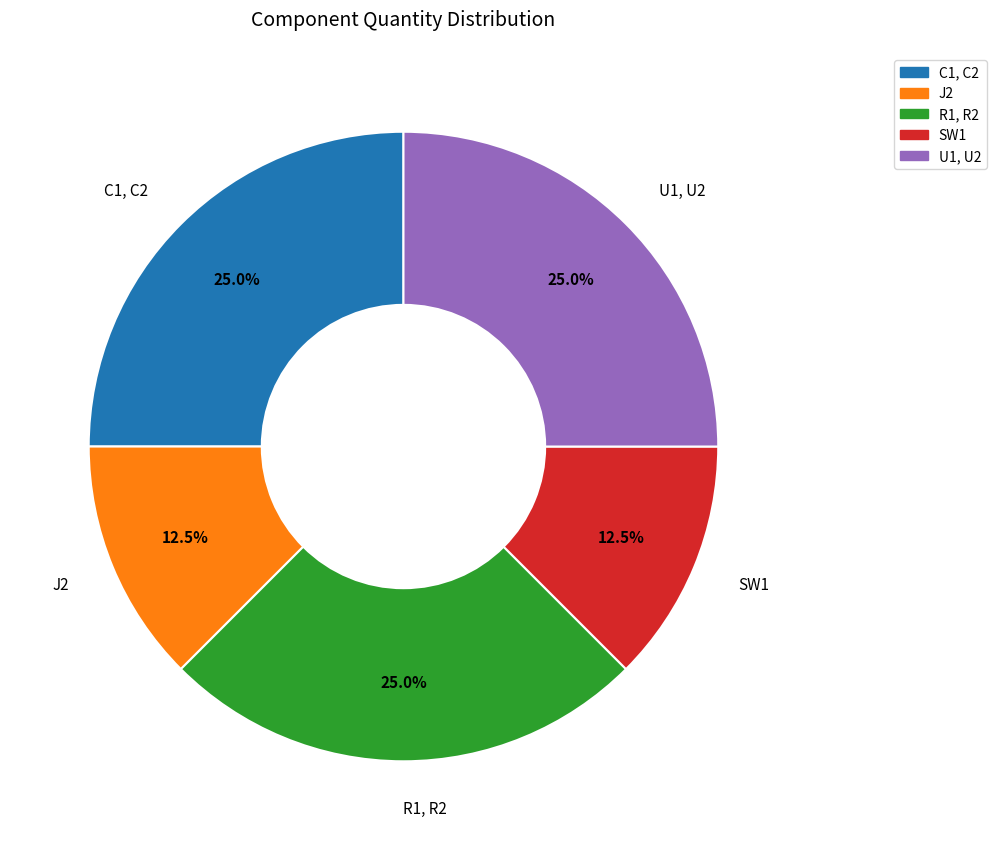

Approximately how many times larger is the value at J2 compared to U1, U2?

0.5